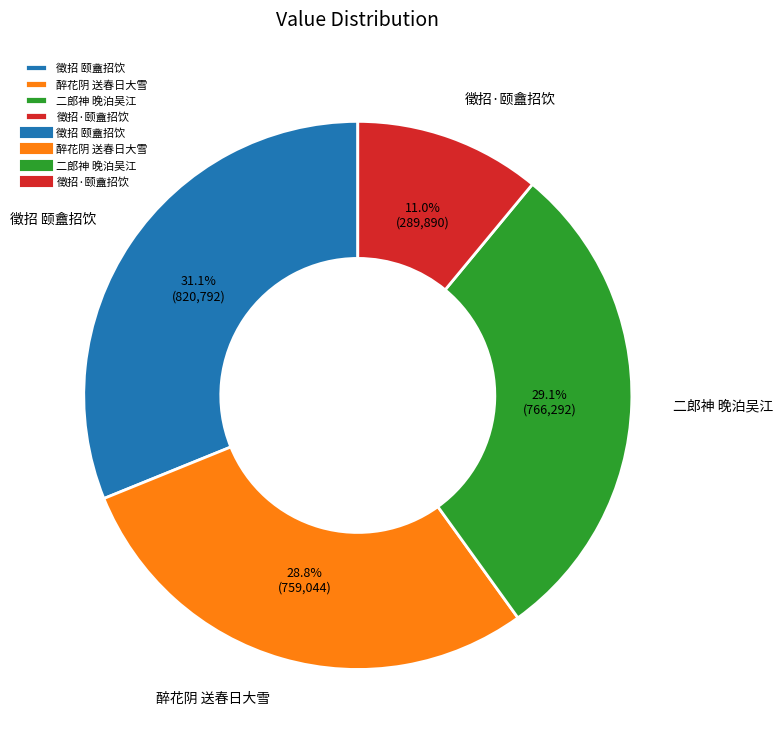

Count the number of slices in the pie.

4